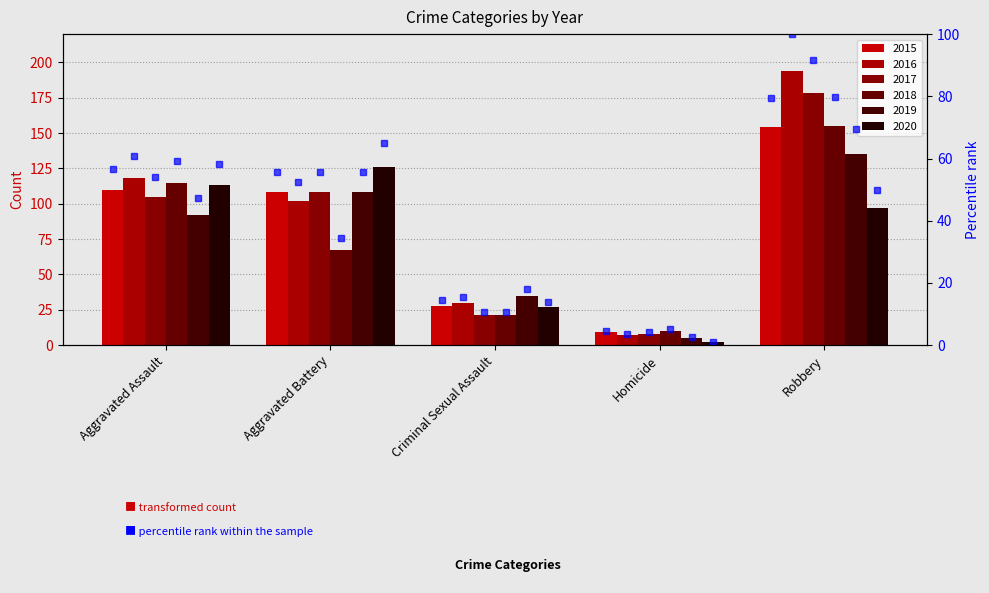

Between Criminal Sexual Assault and Aggravated Assault, which is larger?

Aggravated Assault